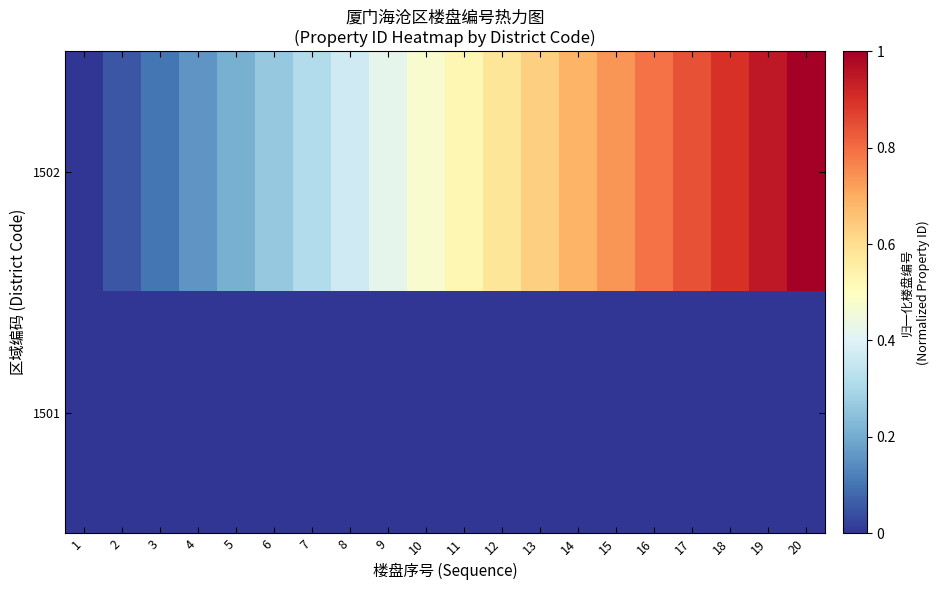

What is the spread (max minus min) of values at 9?

0.4